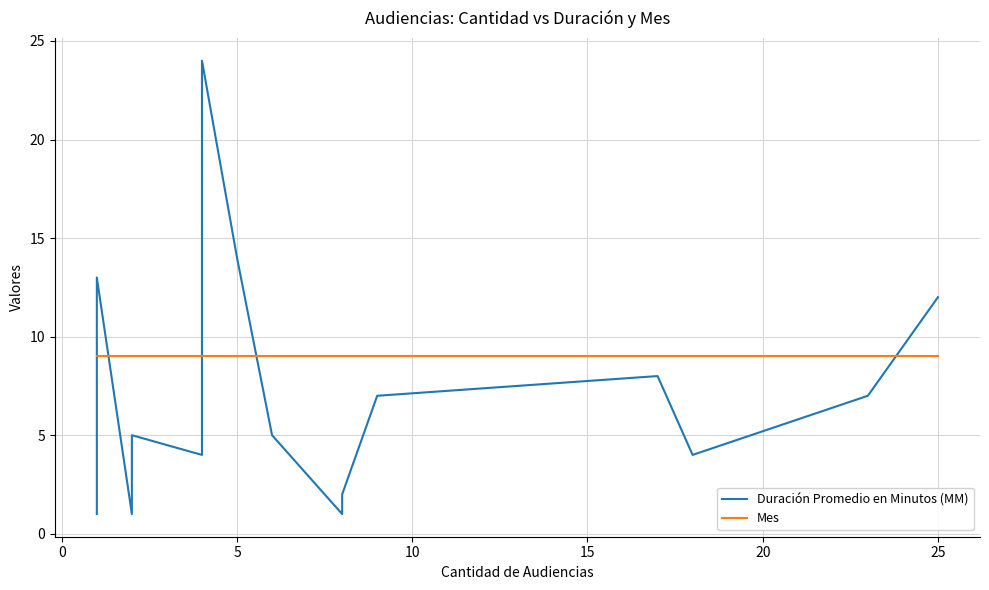

How many series are shown in this chart?

2